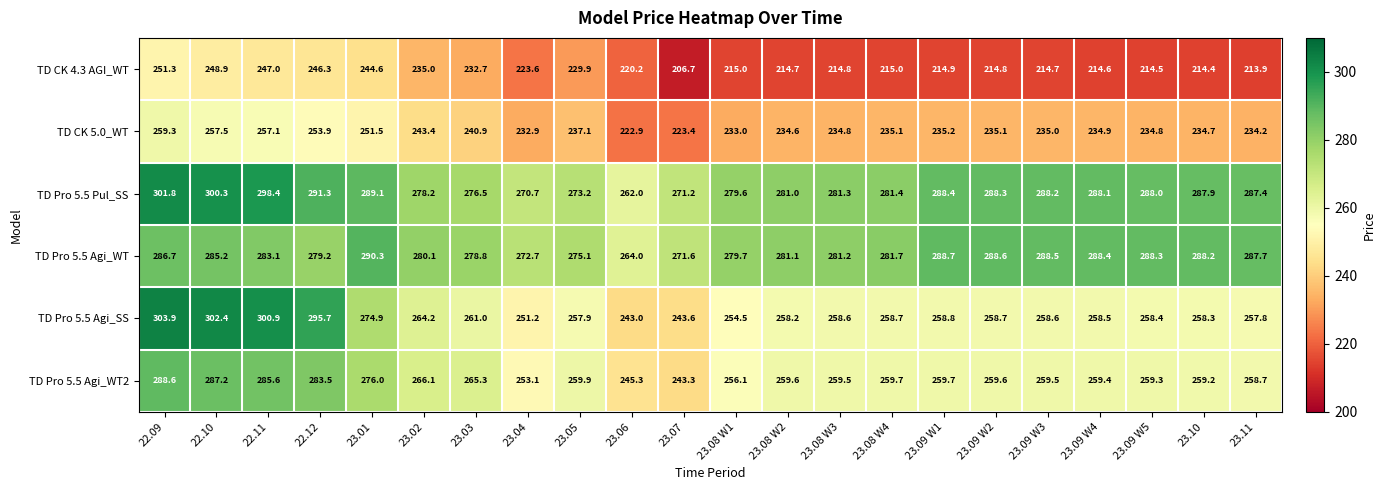

How many data points does each series have?

22